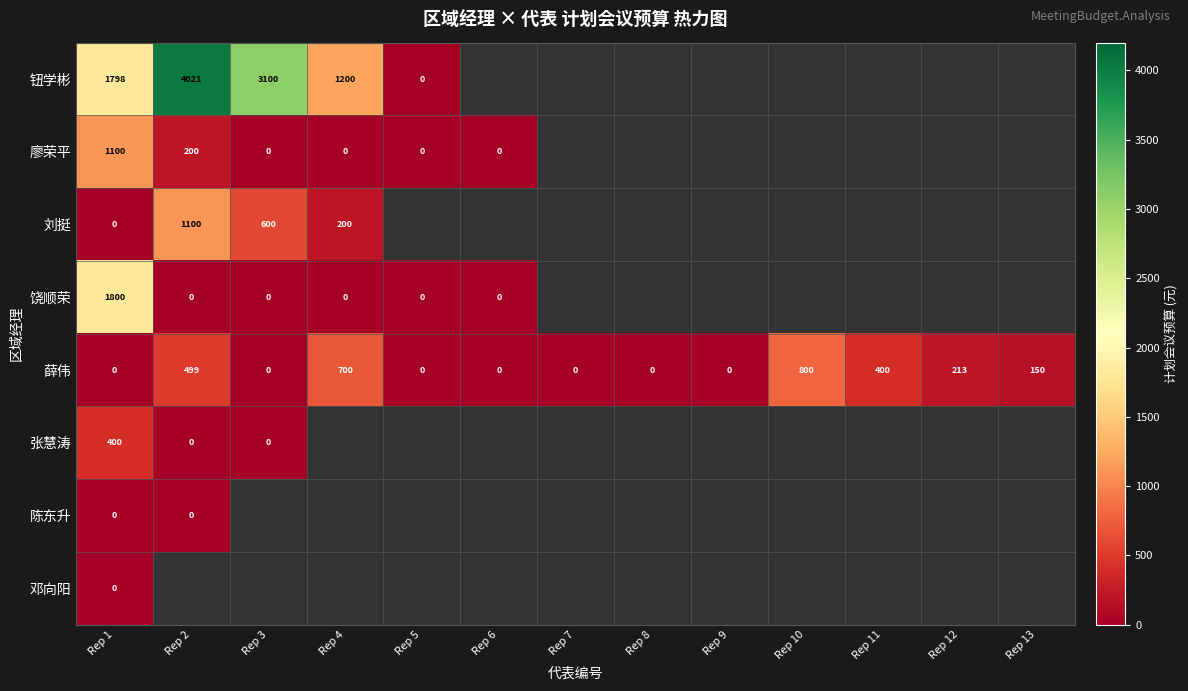

Count the number of categories in the chart.

13